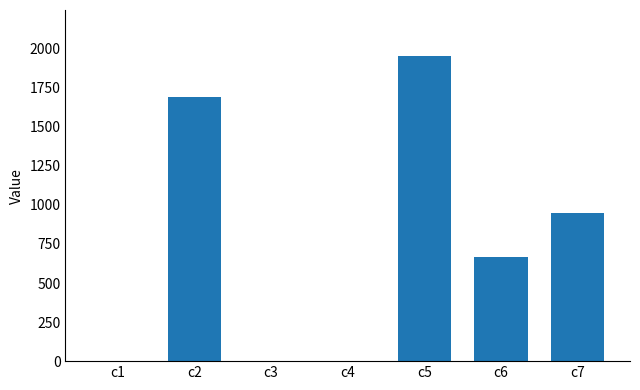

Count the number of categories in the chart.

7